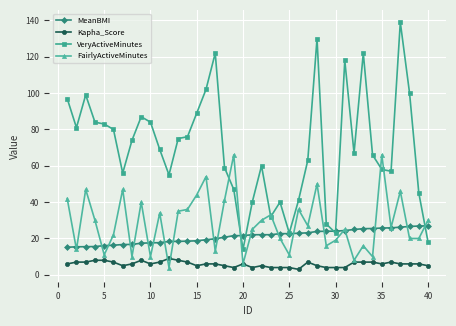

What is the smallest value displayed?

3.0